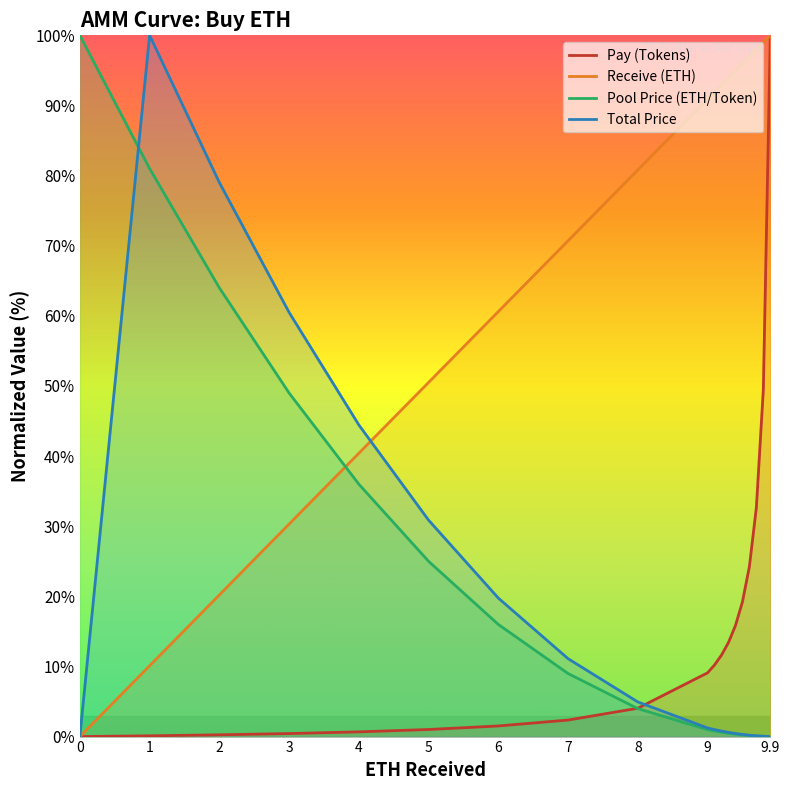

What is the label of the 8th point from the left?

7